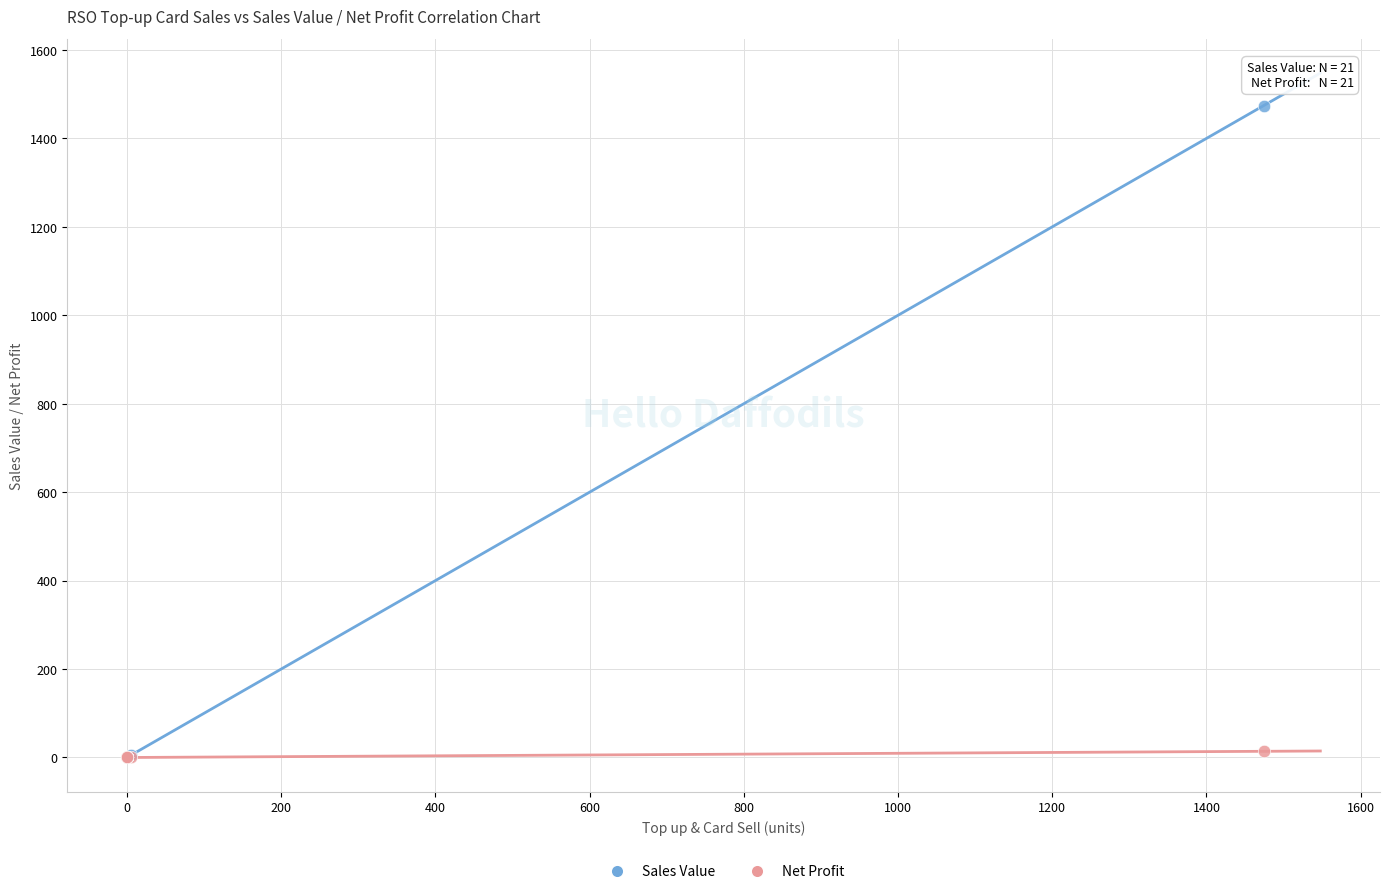

What are all the series names shown in the legend?

Sales Value, Net Profit